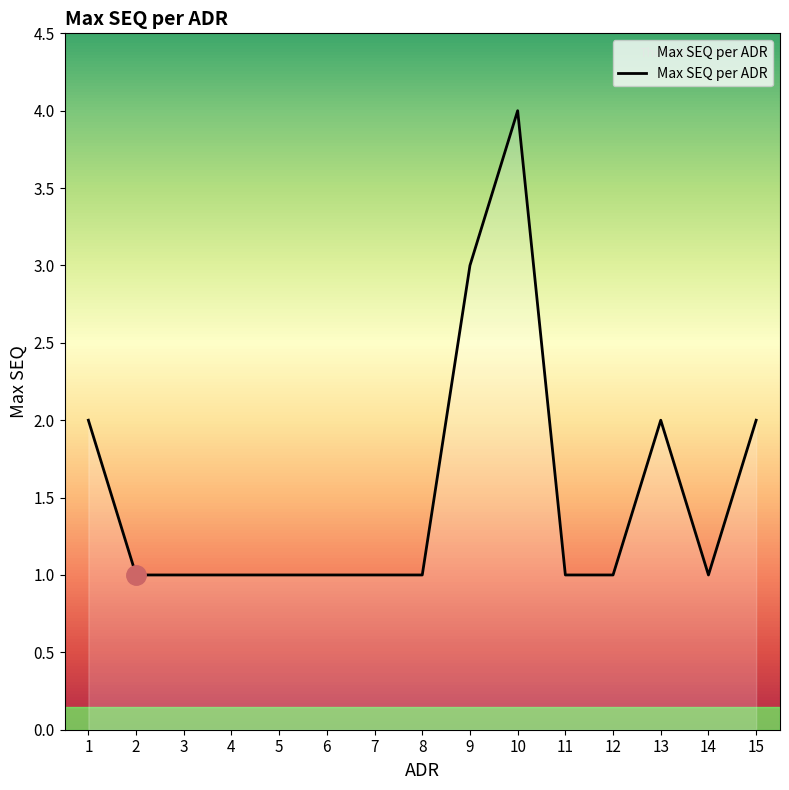

What is the ratio of the value at 8 to the value at 4?

1.0